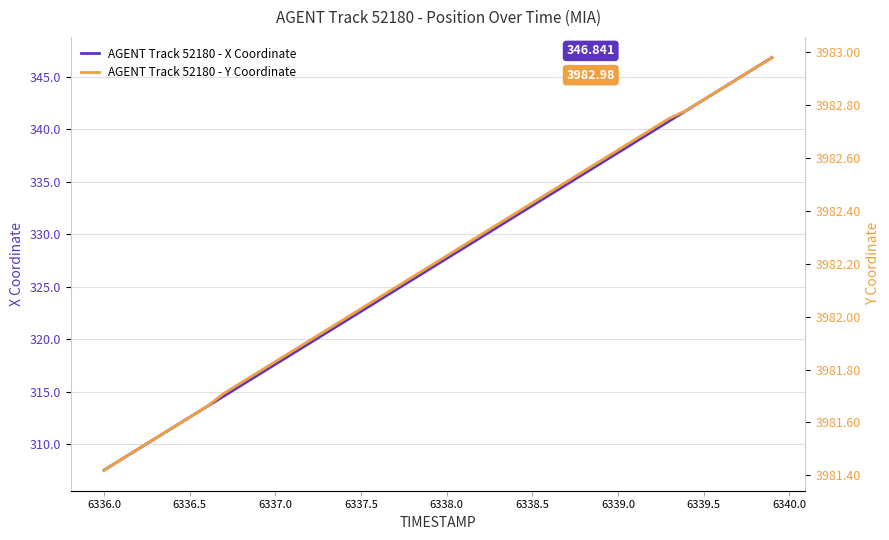

Where does the AGENT Track 52180 - Y Coordinate series first go above 3982?

6337.5